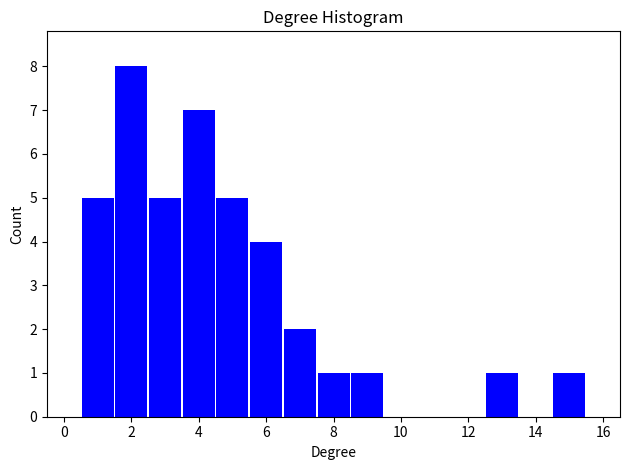

How tall is the bar that spans 2.5 to 3.5 on the x-axis? Neither the bar edges nor the heights are printed on the chart, so give them approximately, as read against the axes.

5